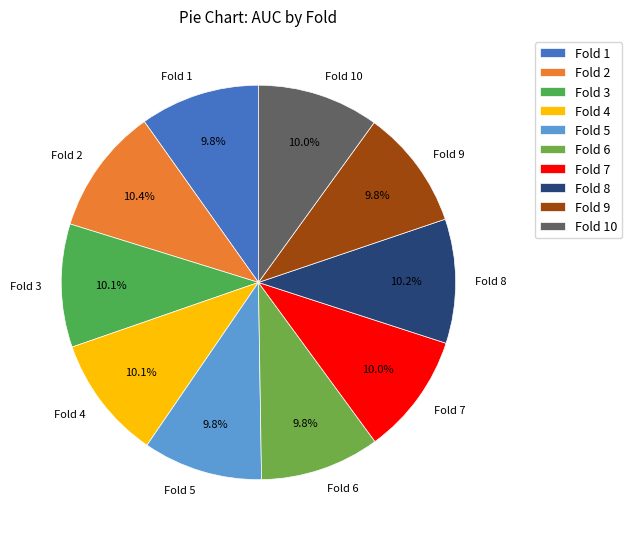

To the nearest percent, what is the difference between the Fold 9 and Fold 2 slice percentages?

1%